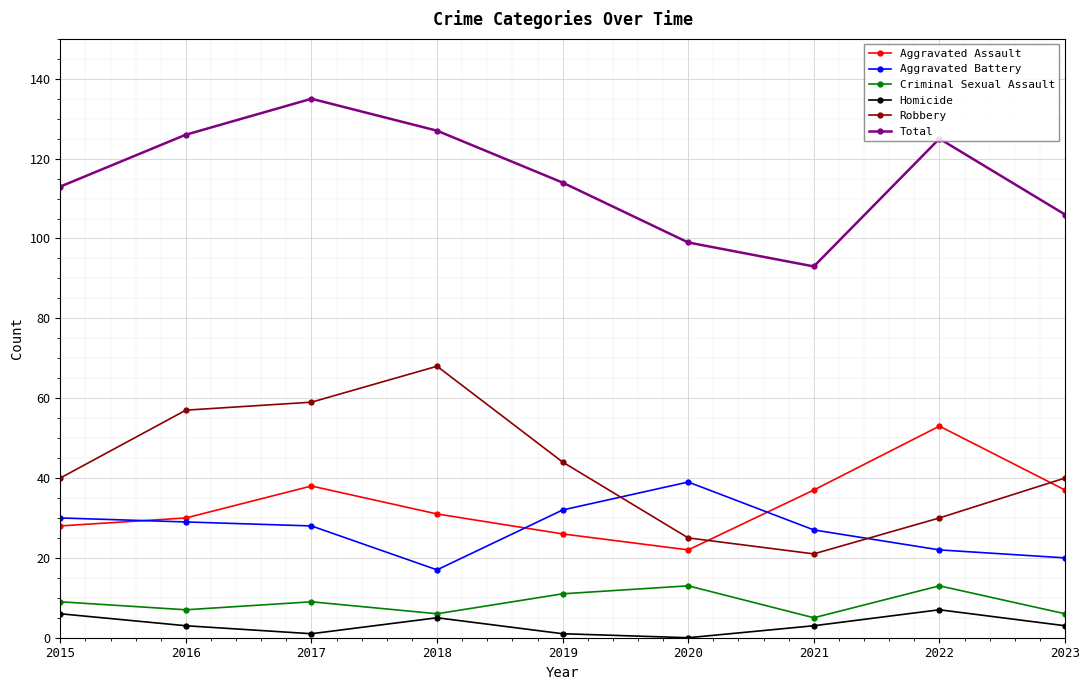

True or false: Total and Homicide intersect in this chart.

False